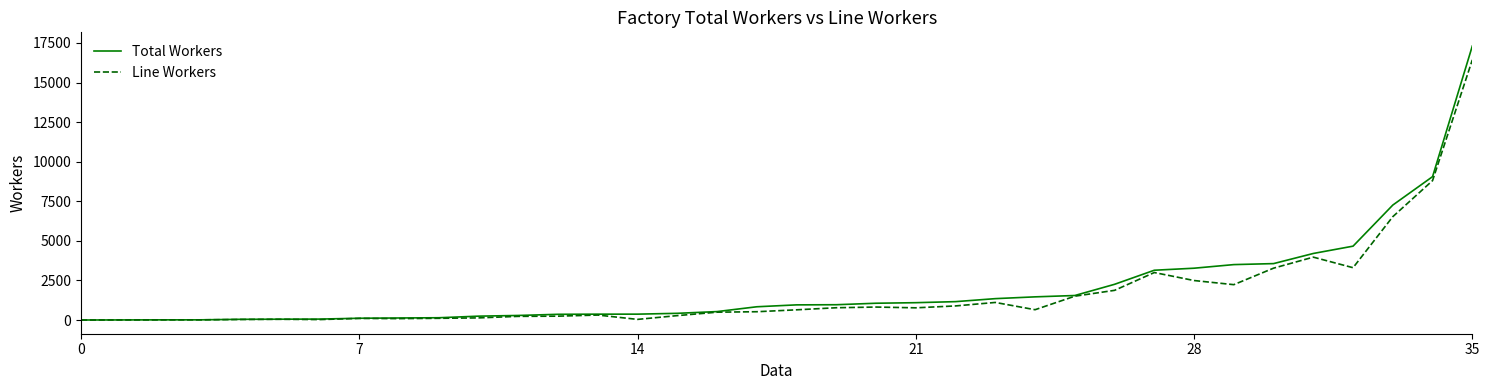

Which series has the largest range (max minus min)?

Total Workers